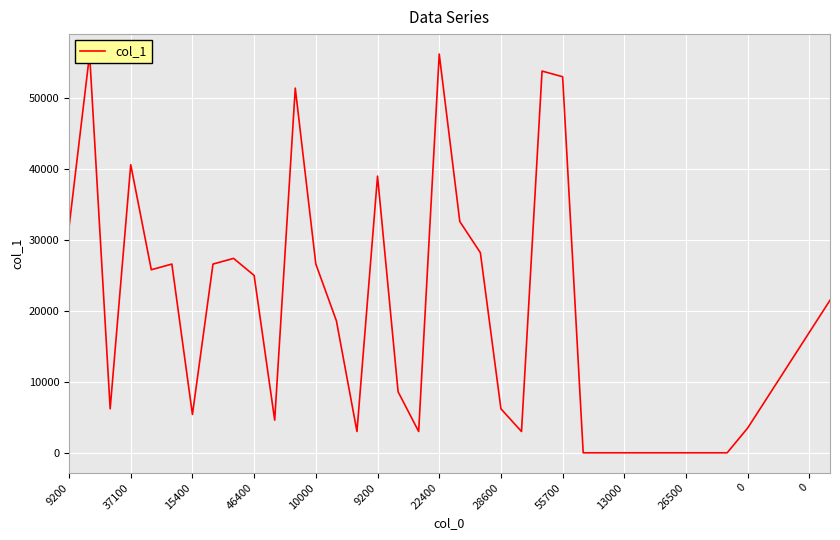

What is the difference between the maximum and minimum values?

56200